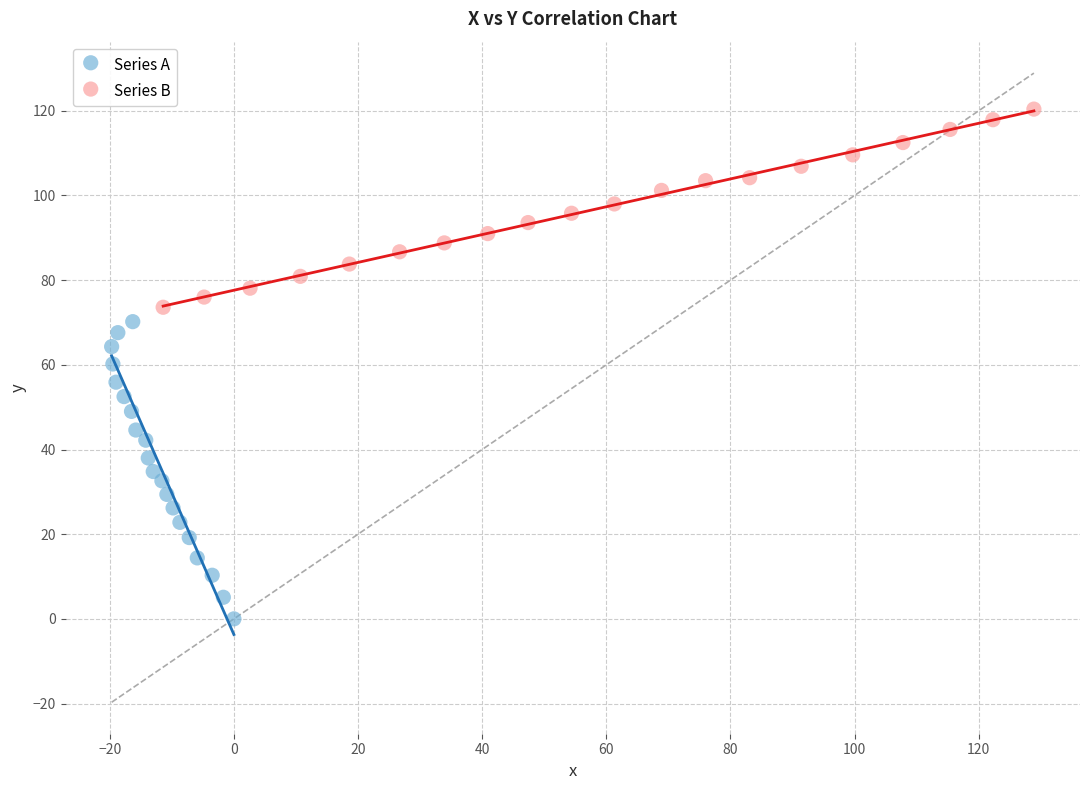

What are all the series names shown in the legend?

Series A, Series B